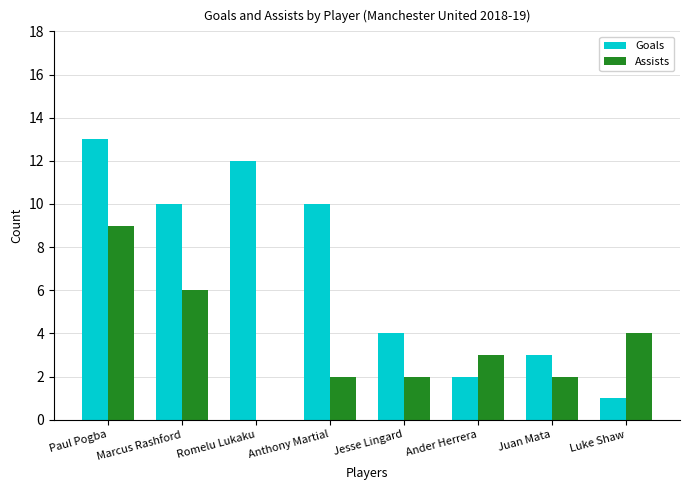

How many data points does each series have?

8